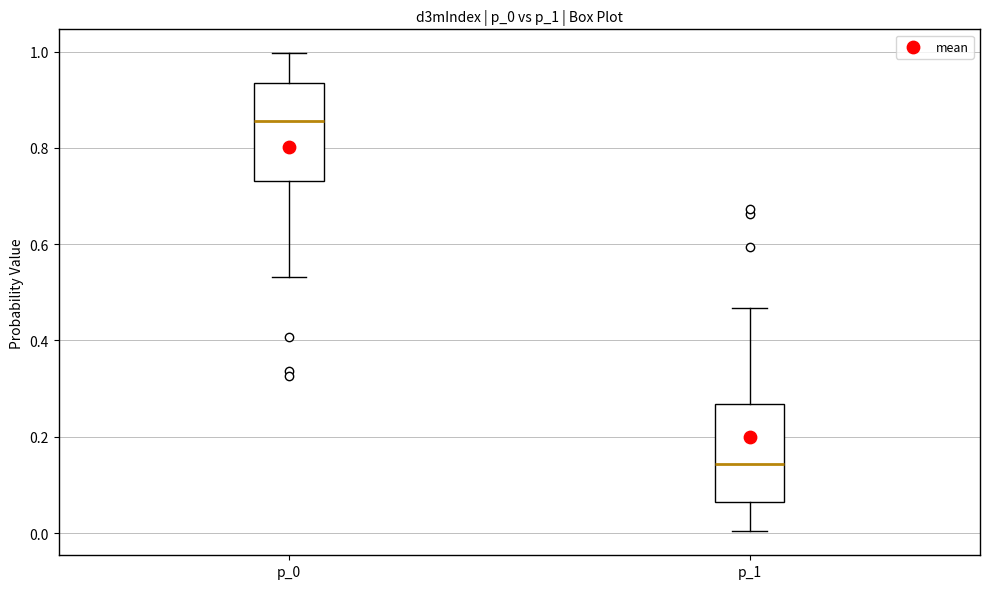

Which box's median line is the highest?

p_0